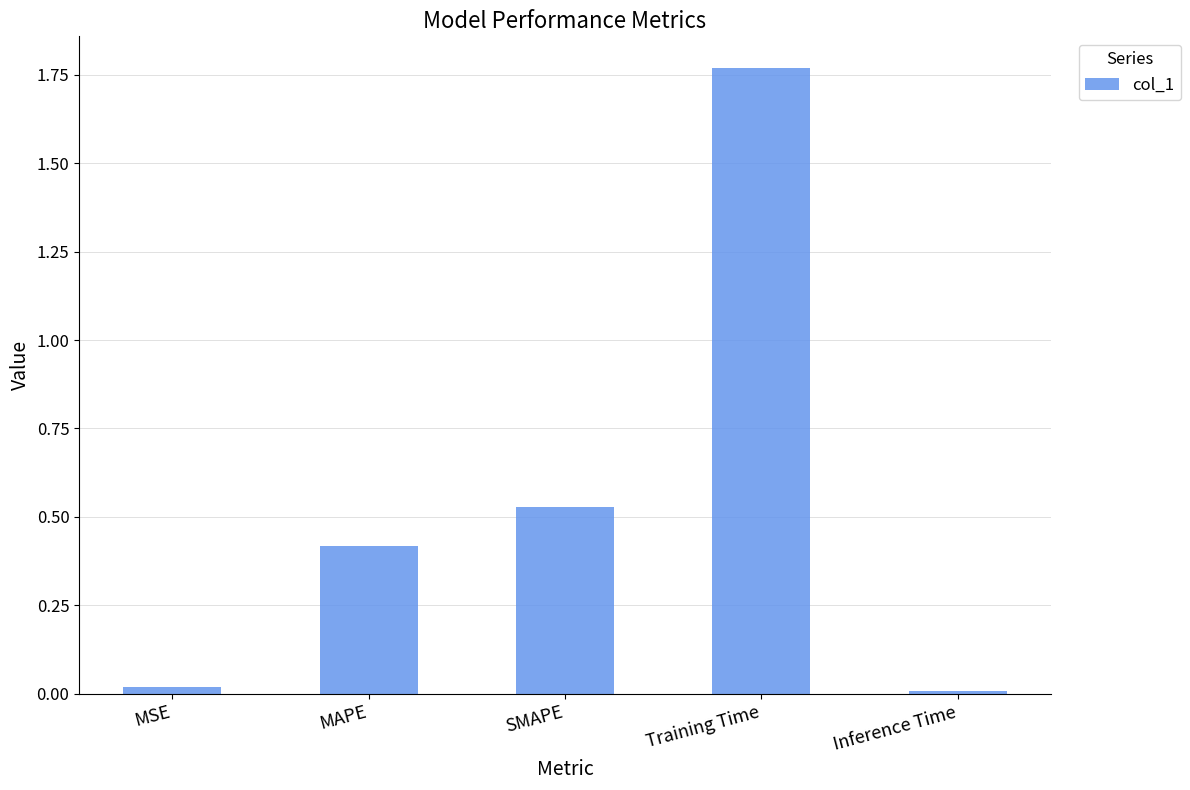

What position from the left is SMAPE?

3